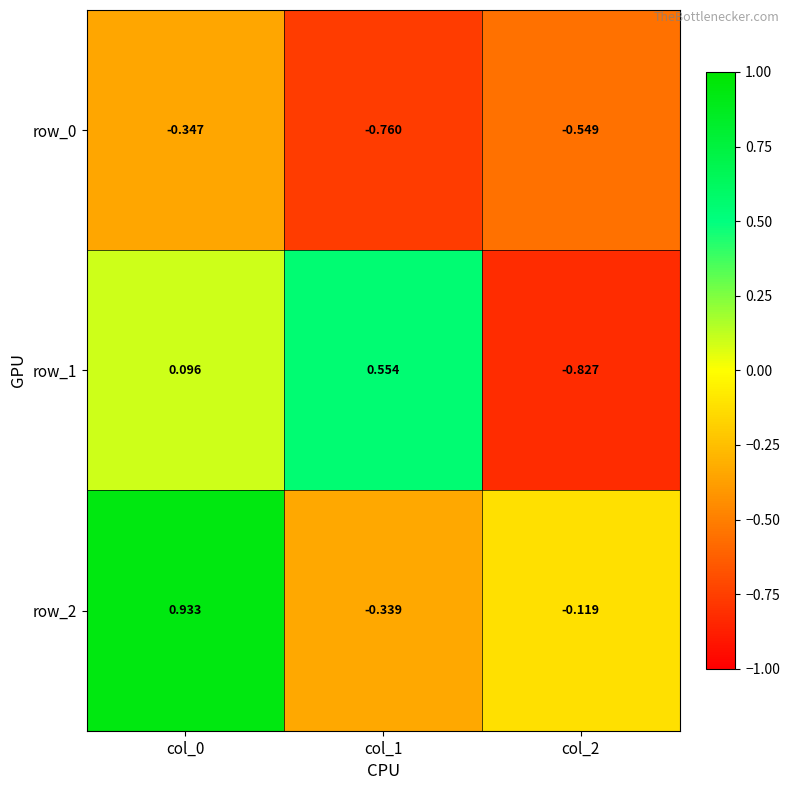

How many values in row_1 are above zero?

2